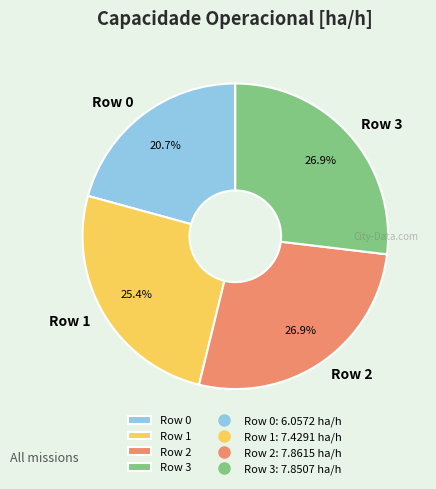

True or false: Row 0 accounts for 21% of the total.

True